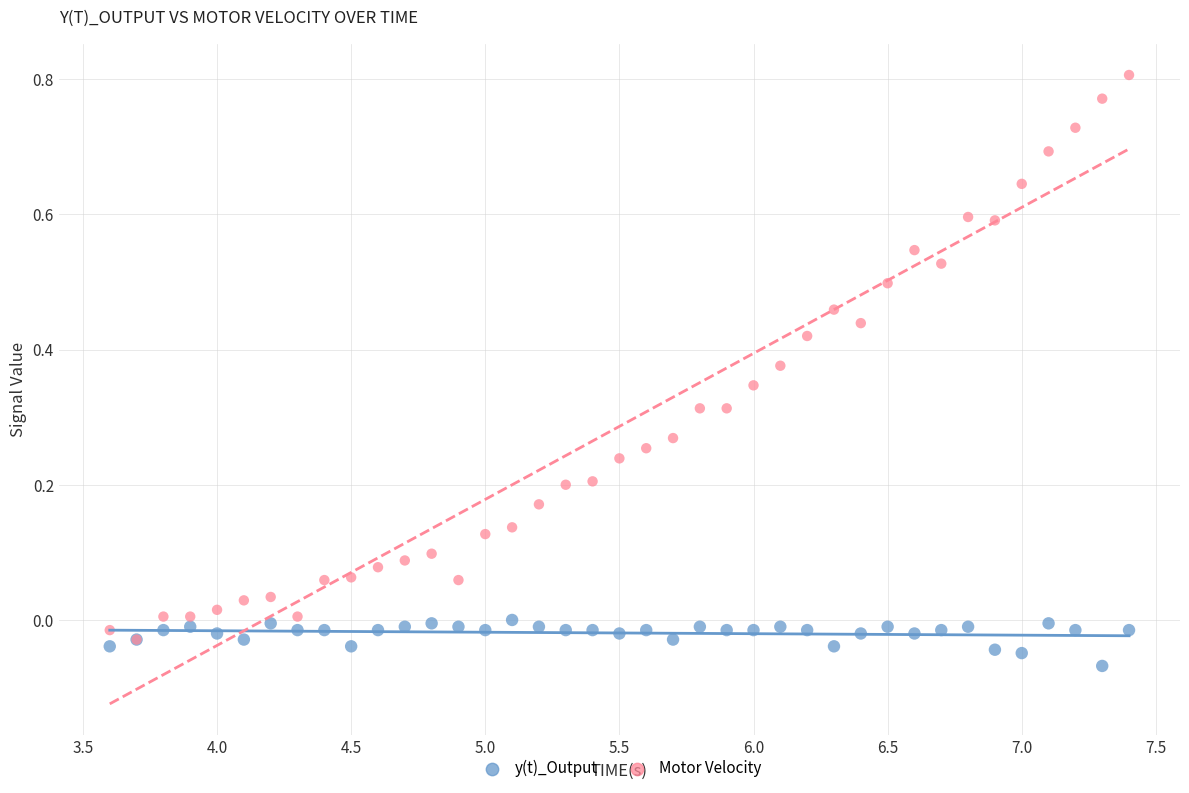

Which series contains the highest Y value?

Motor Velocity